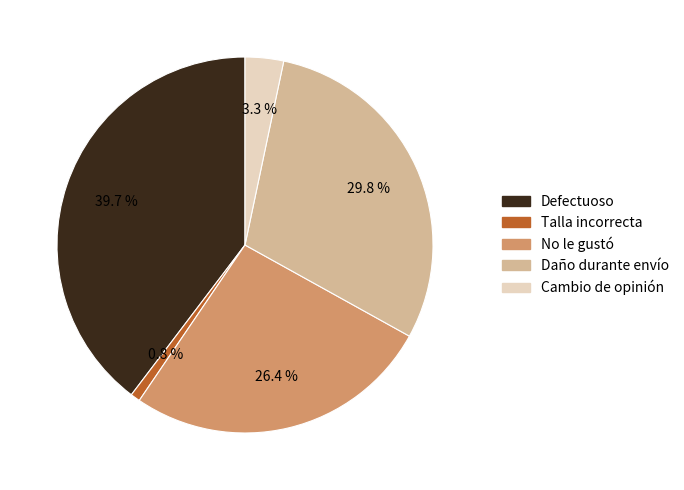

Count the number of slices in the pie.

5